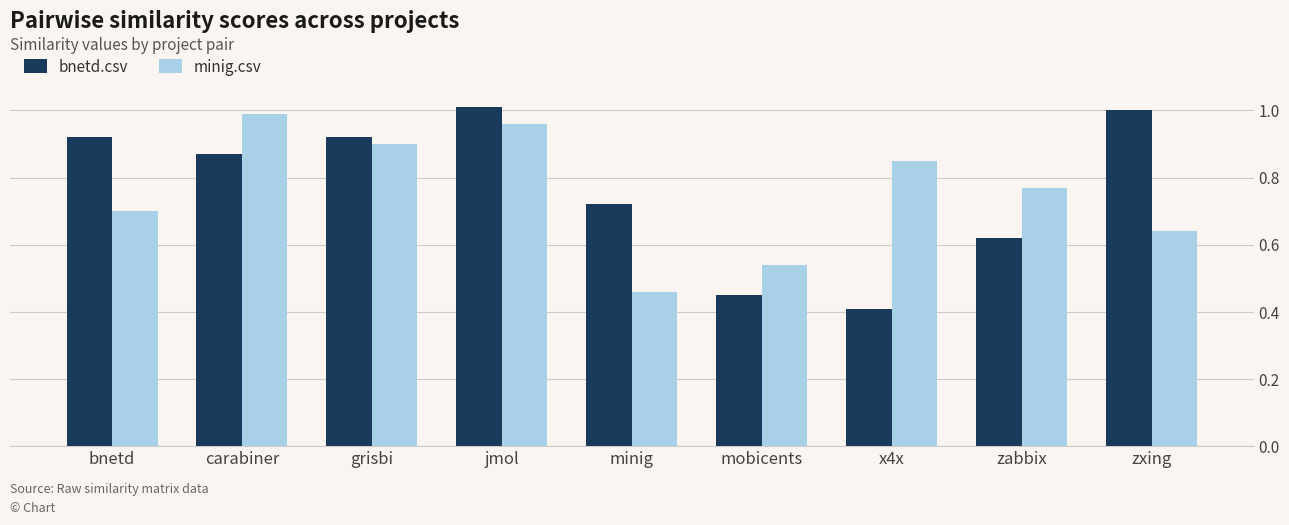

Which category has the highest value in the bnetd.csv series?

jmol